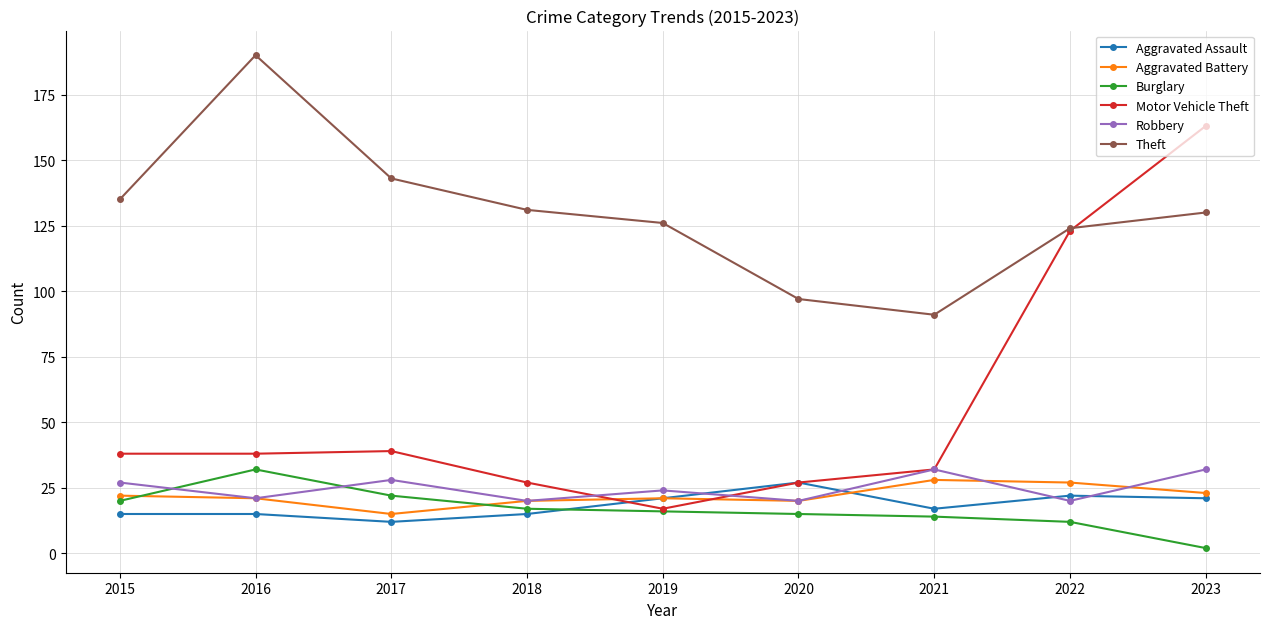

Reading left to right, transcribe all the data shown in this chart.

Aggravated Assault: 15	15	12	15	21	27	17	22	21
Aggravated Battery: 22	21	15	20	21	20	28	27	23
Burglary: 20	32	22	17	16	15	14	12	2
Motor Vehicle Theft: 38	38	39	27	17	27	32	123	163
Robbery: 27	21	28	20	24	20	32	20	32
Theft: 135	190	143	131	126	97	91	124	130